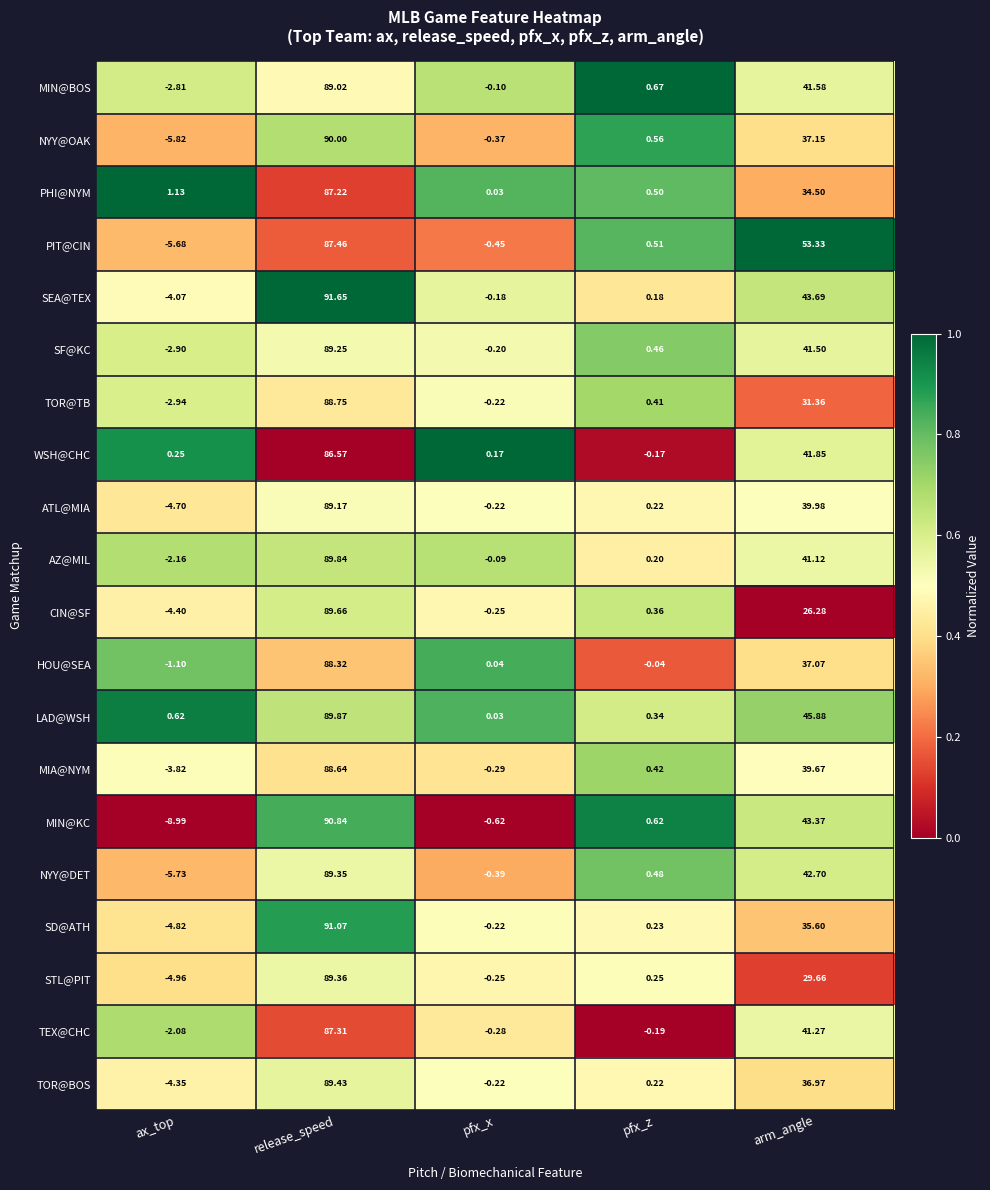

Between pfx_x and arm_angle, which series saw the biggest shift?

PIT@CIN